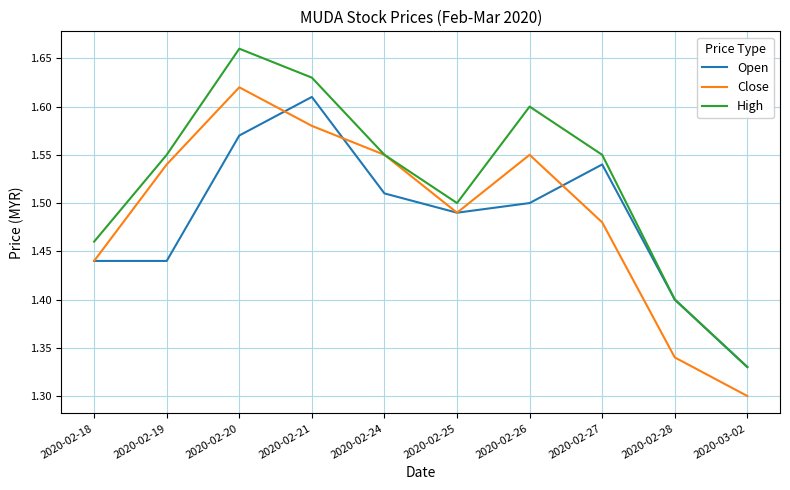

What position from the left is 2020-02-25?

6